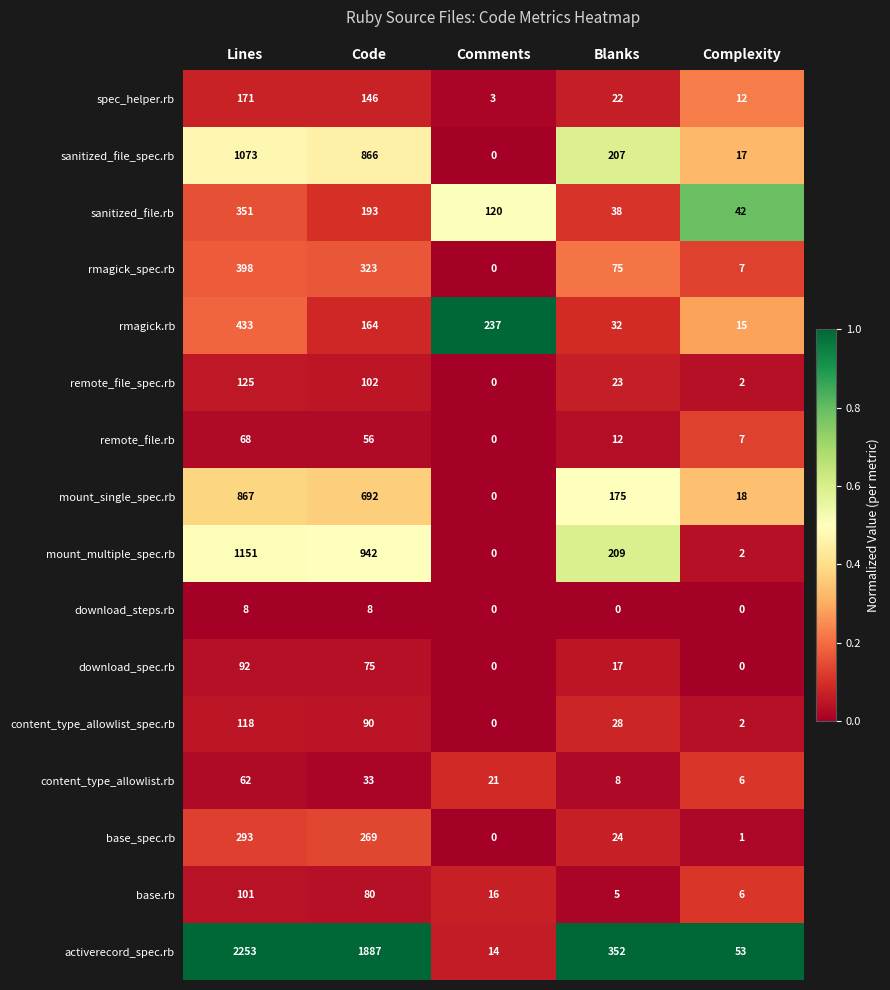

Rank the series by their maximum value, from lowest to highest.

download_steps.rb, content_type_allowlist.rb, remote_file.rb, download_spec.rb, base.rb, content_type_allowlist_spec.rb, remote_file_spec.rb, spec_helper.rb, base_spec.rb, sanitized_file.rb, rmagick_spec.rb, rmagick.rb, mount_single_spec.rb, sanitized_file_spec.rb, mount_multiple_spec.rb, activerecord_spec.rb